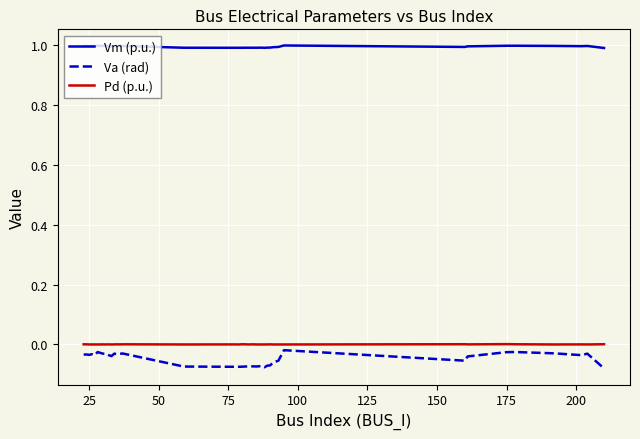

What is the sum of all Vm (p.u.) values?

39.7